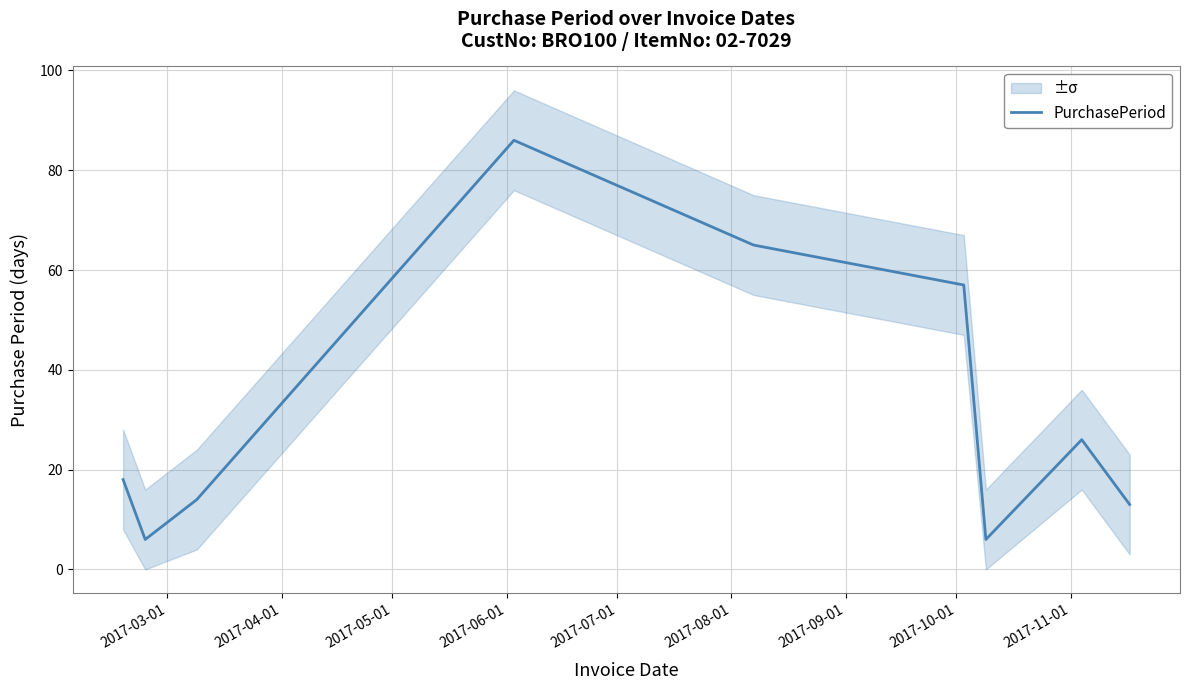

How many data points are less than 18?

4